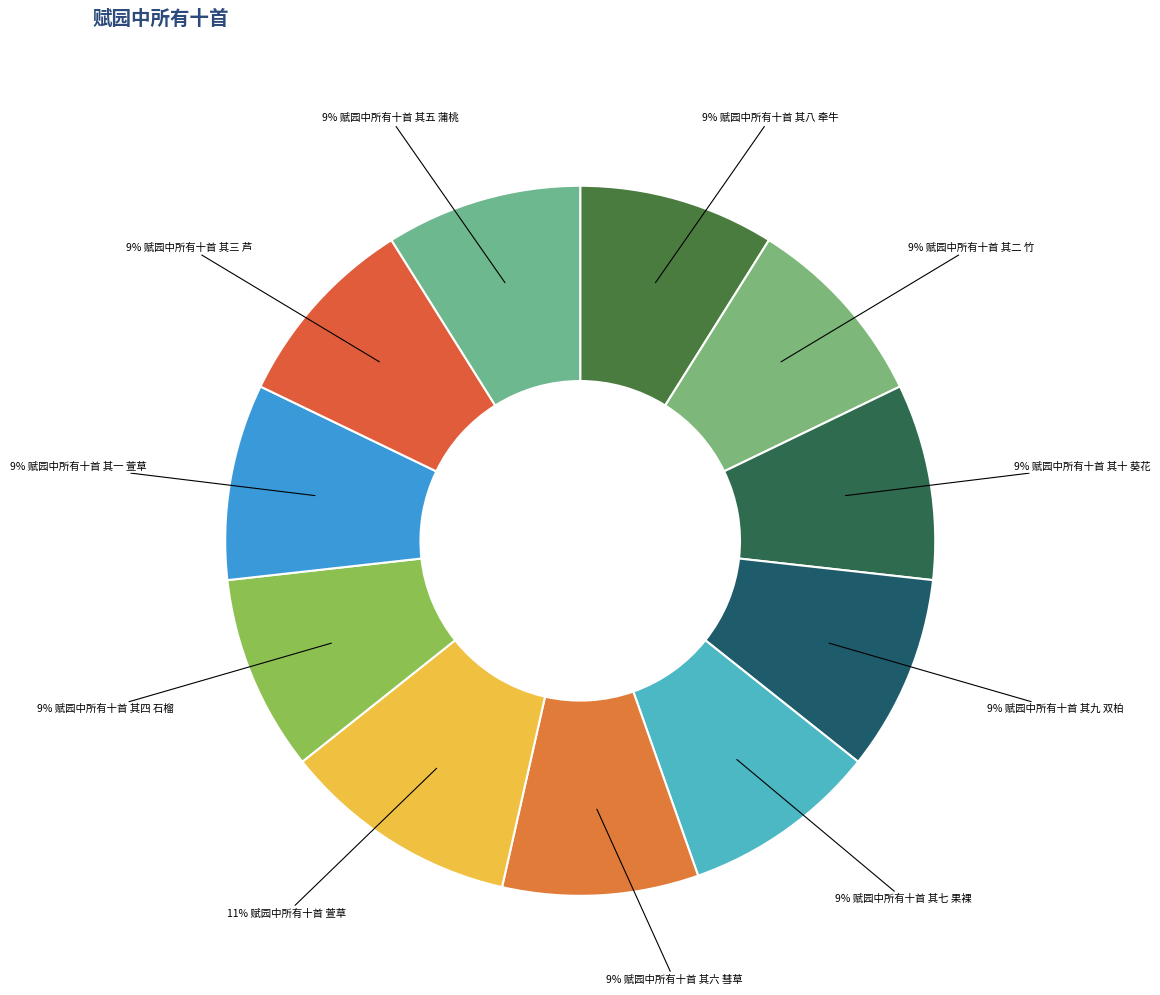

Count the number of slices in the pie.

11